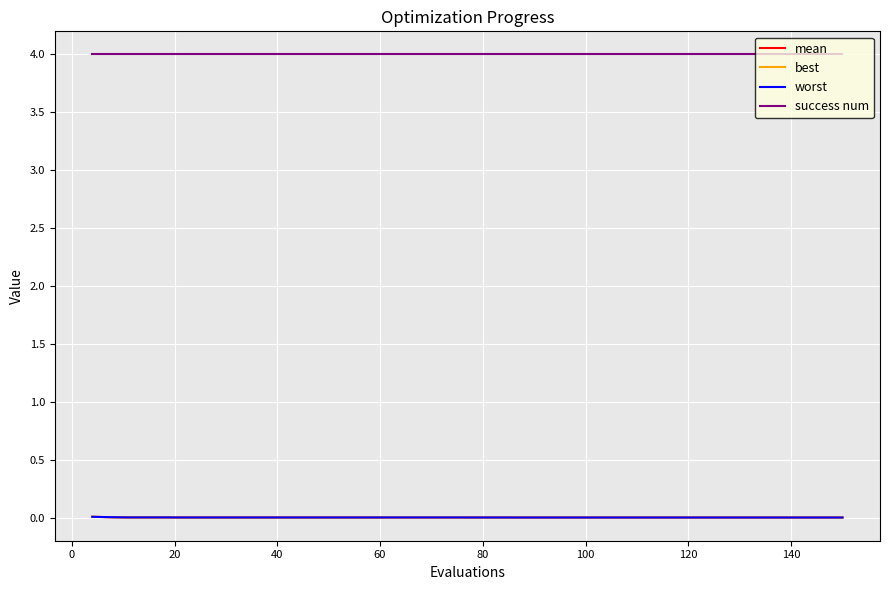

True or false: best and worst intersect in this chart.

False